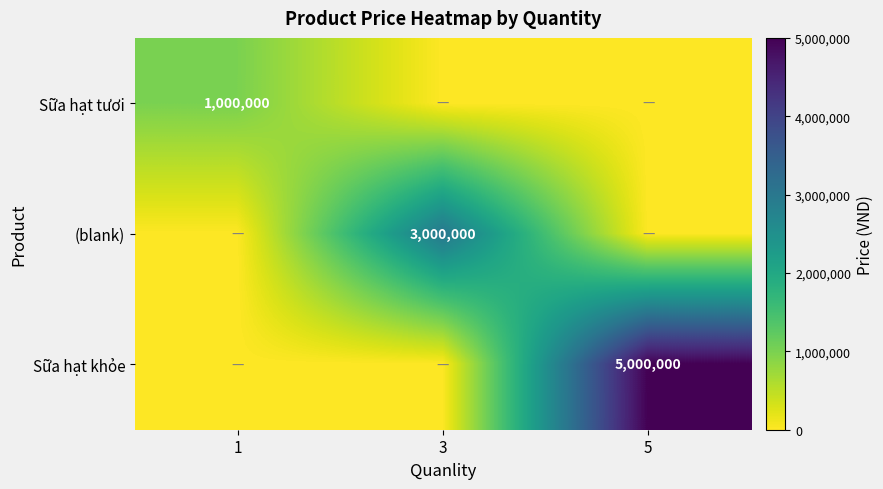

The value of Sữa hạt khỏe at 5 is 3203874. True or false?

False